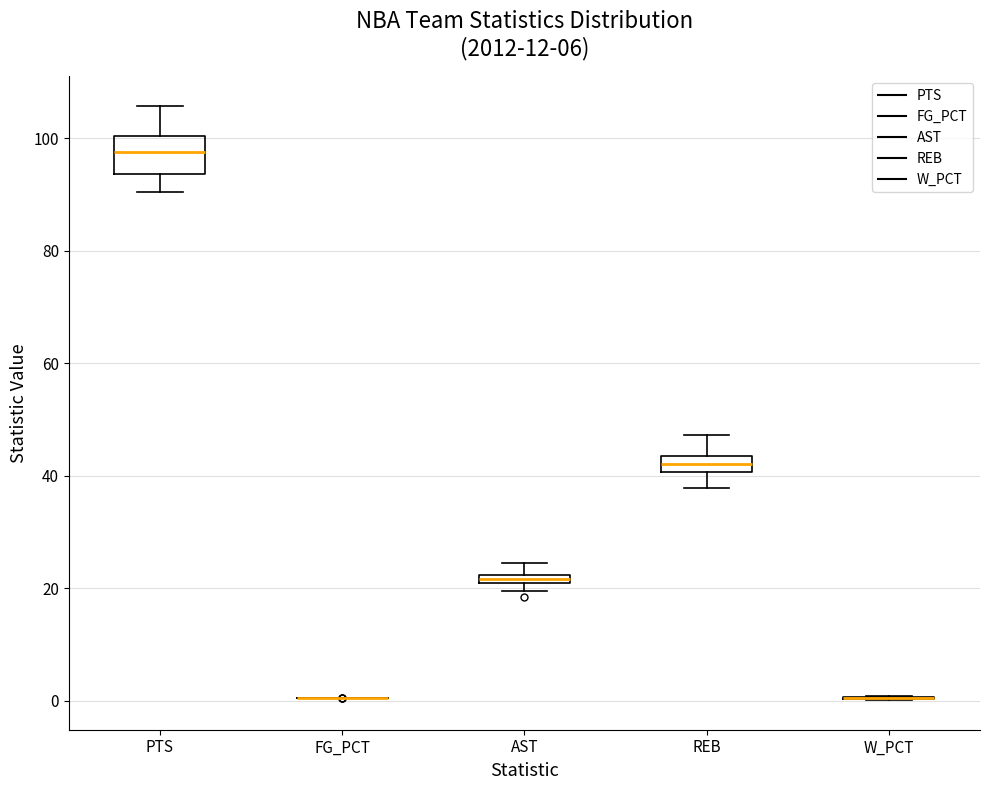

Comparing the boxes themselves (not the whiskers), which one is the tallest?

PTS